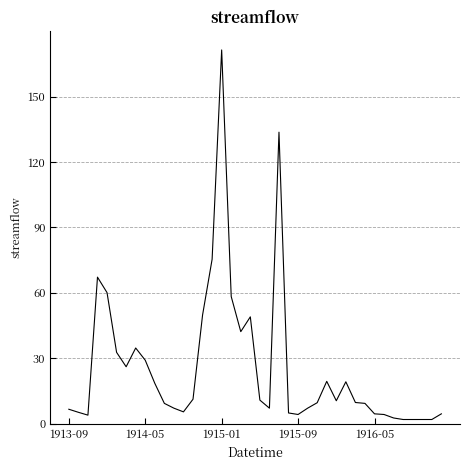

What is the maximum value shown in the chart?

171.4